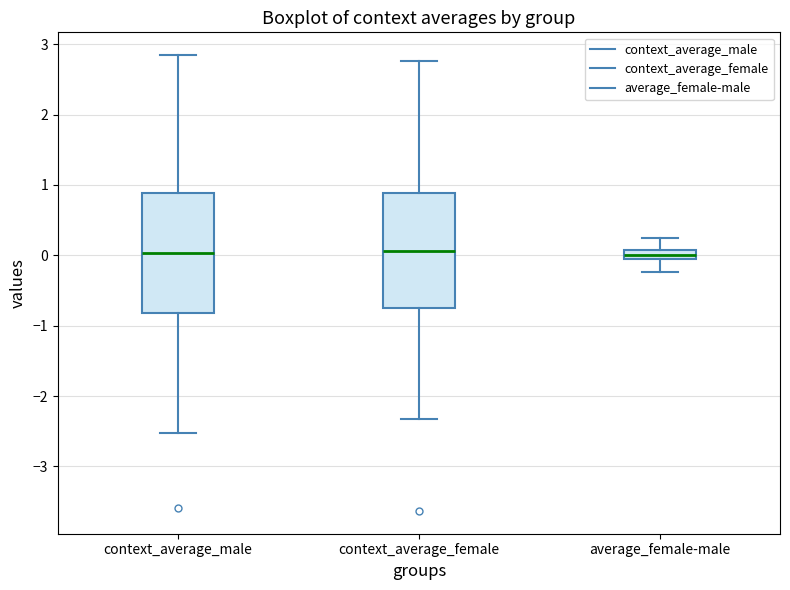

Where is the upper edge of the box for context_average_female on the y-axis? The values are not printed on the chart, so give them approximately, as read against the axis.

0.9